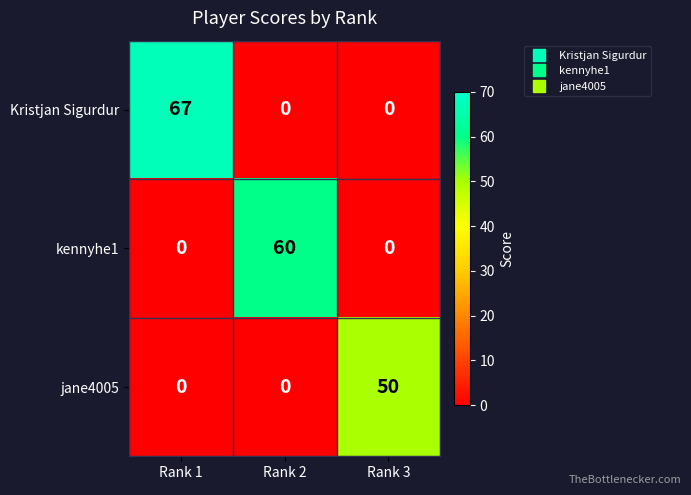

What is the greatest value displayed?

67